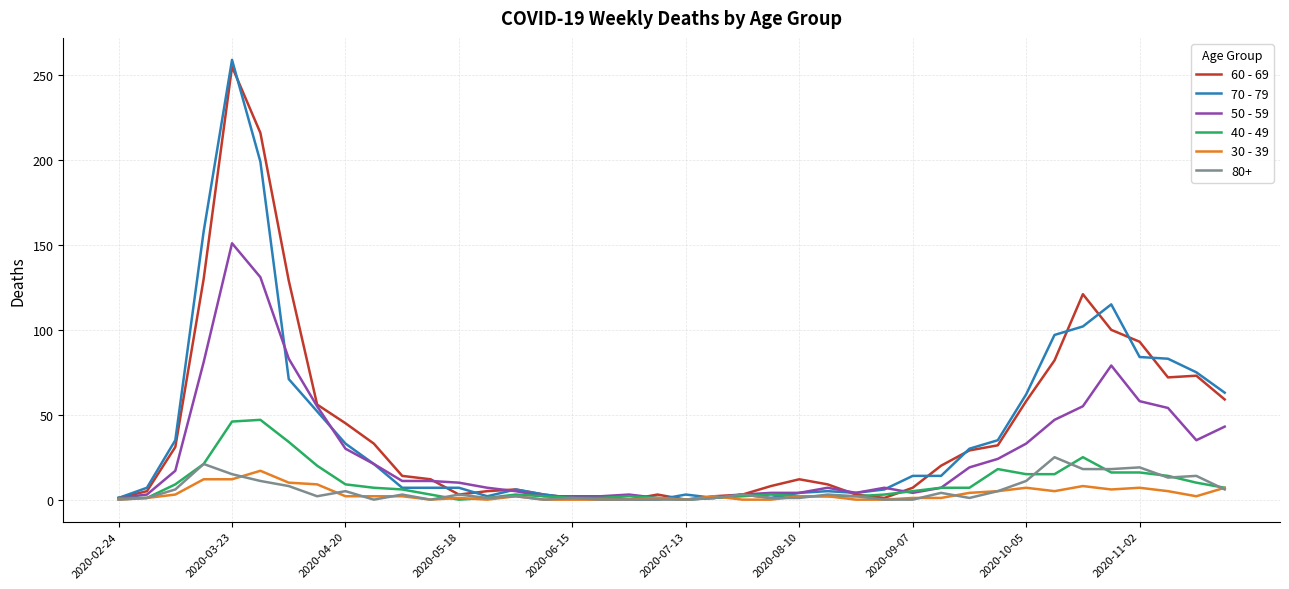

Which series ends up on top after the final intersection of 40 - 49 and 60 - 69?

60 - 69